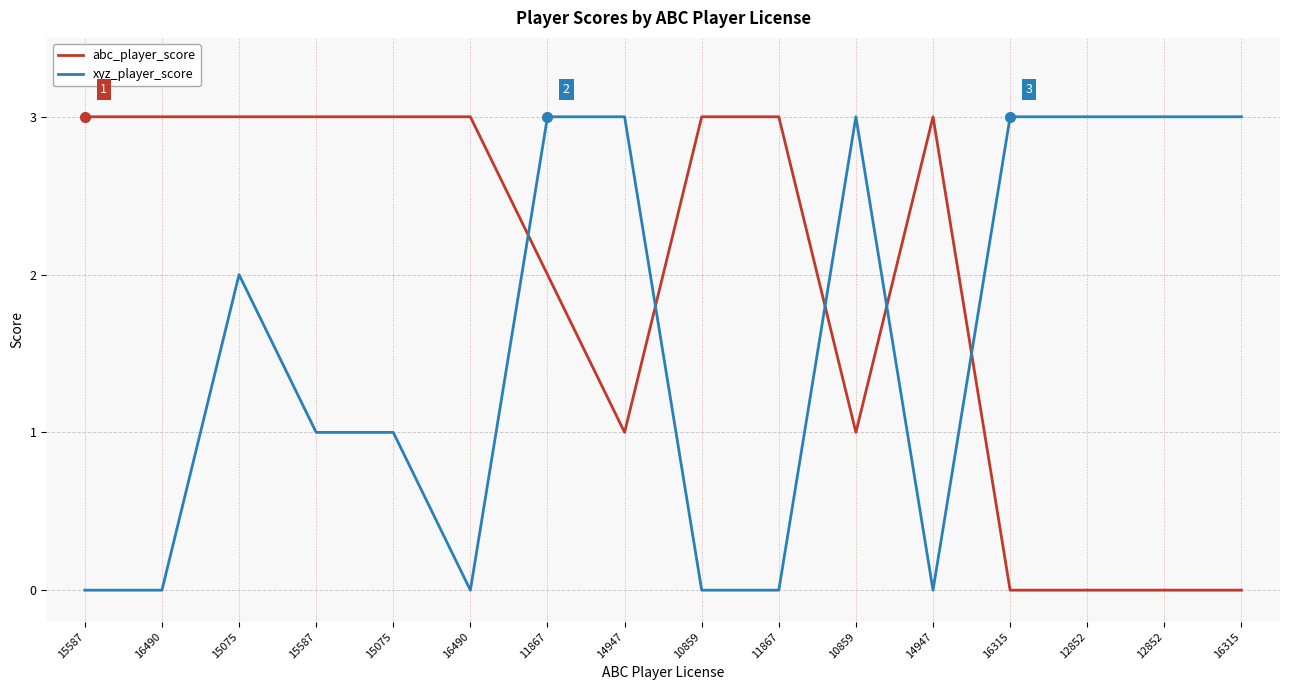

Which series has the largest range (max minus min)?

abc_player_score